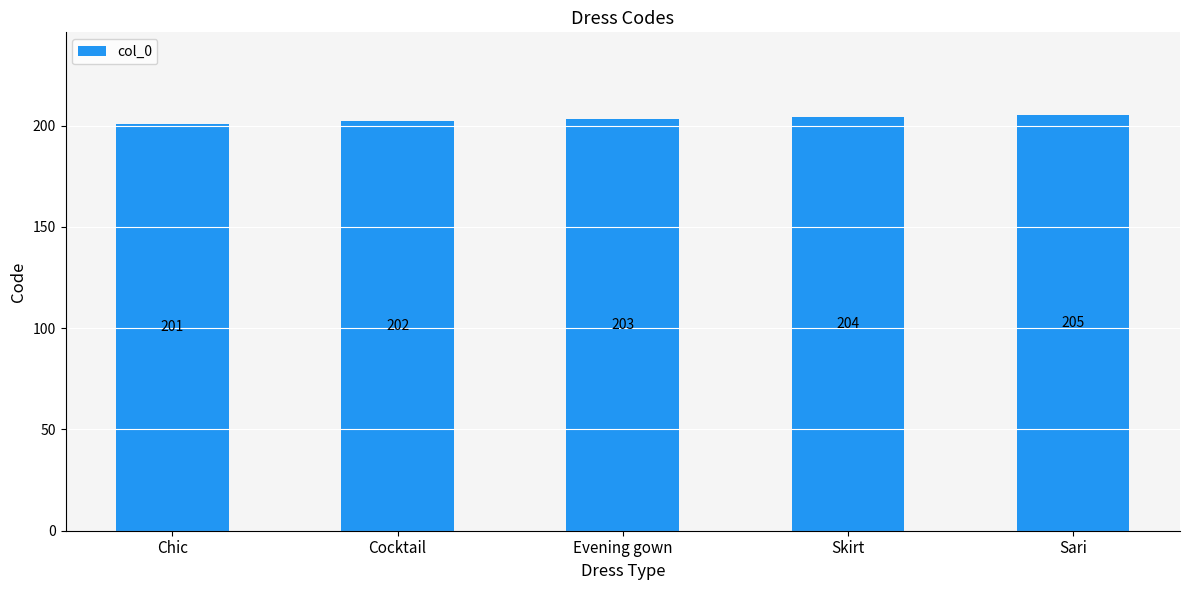

The chart shows a value of 353 at Cocktail. True or false?

False